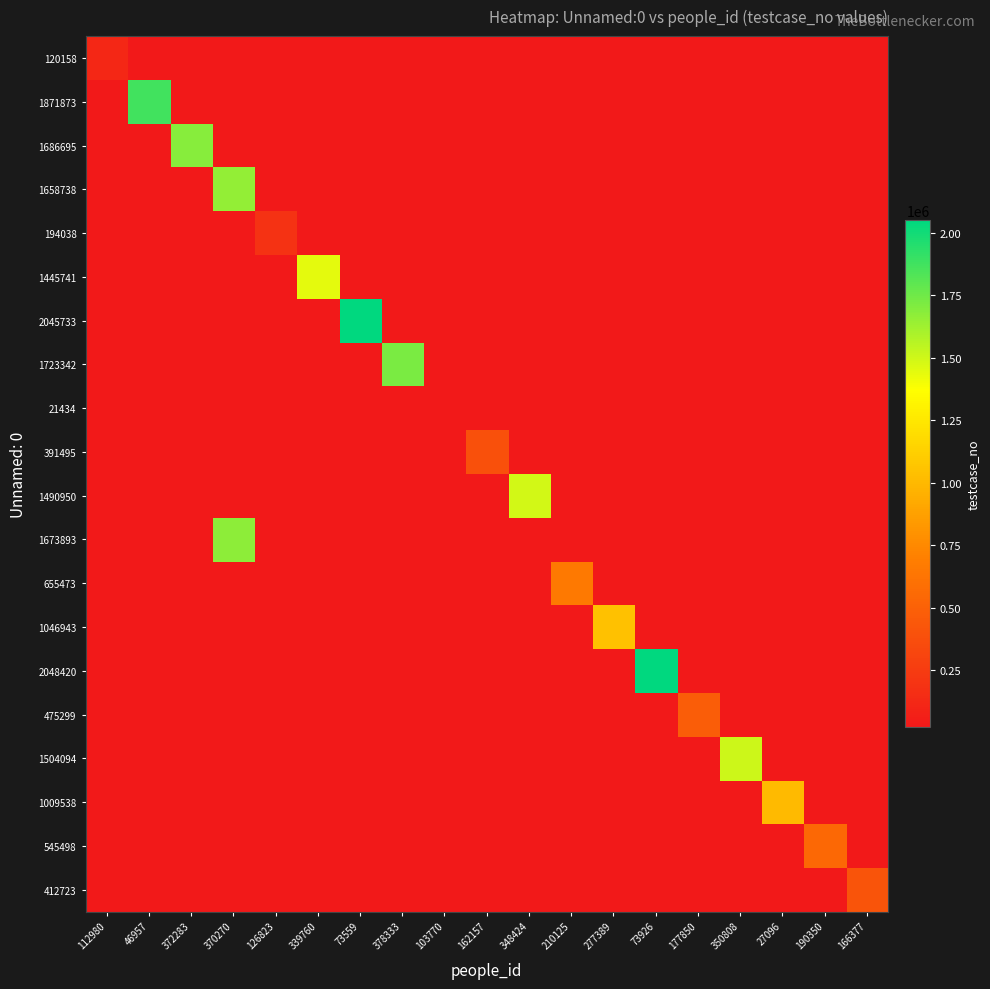

What is the smallest value displayed?

21435.0